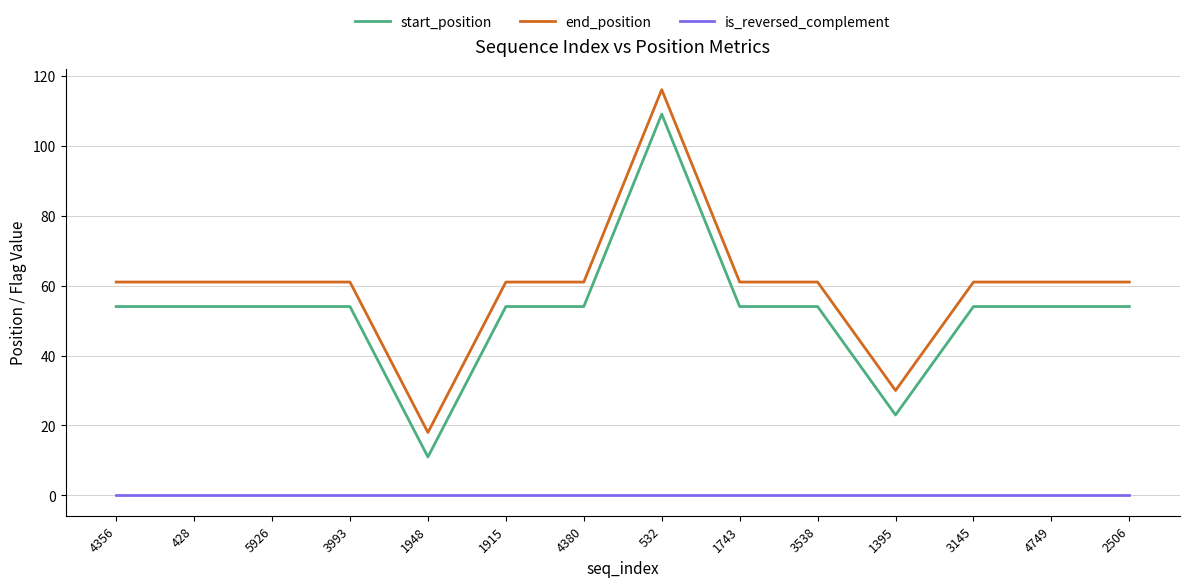

Does the chart have visible grid lines?

Yes